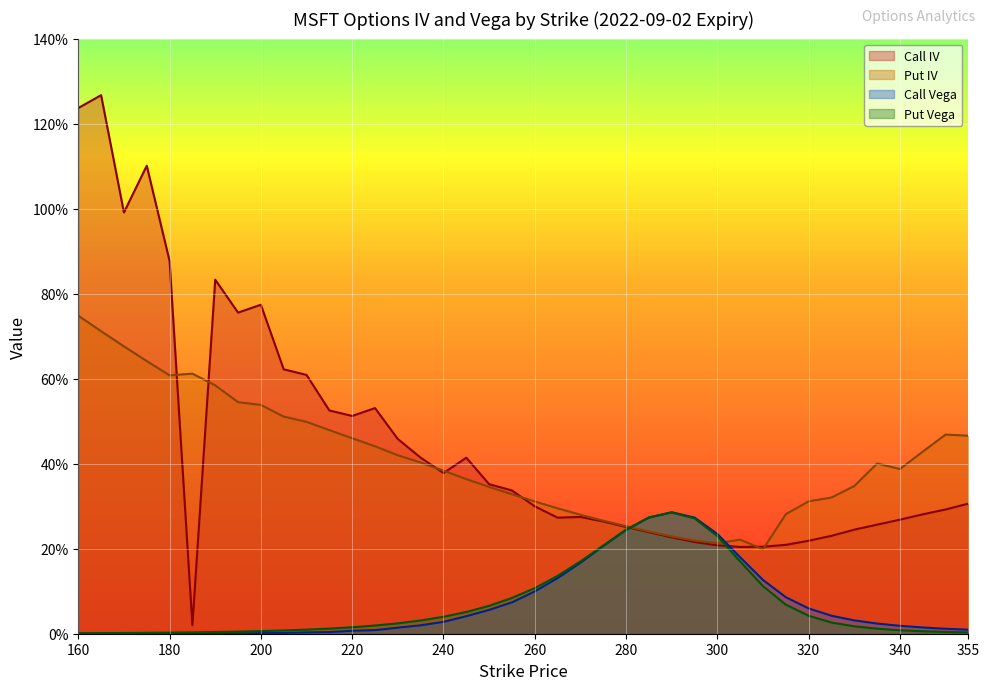

What are all the series names shown in the legend?

Call IV, Put IV, Call Vega, Put Vega